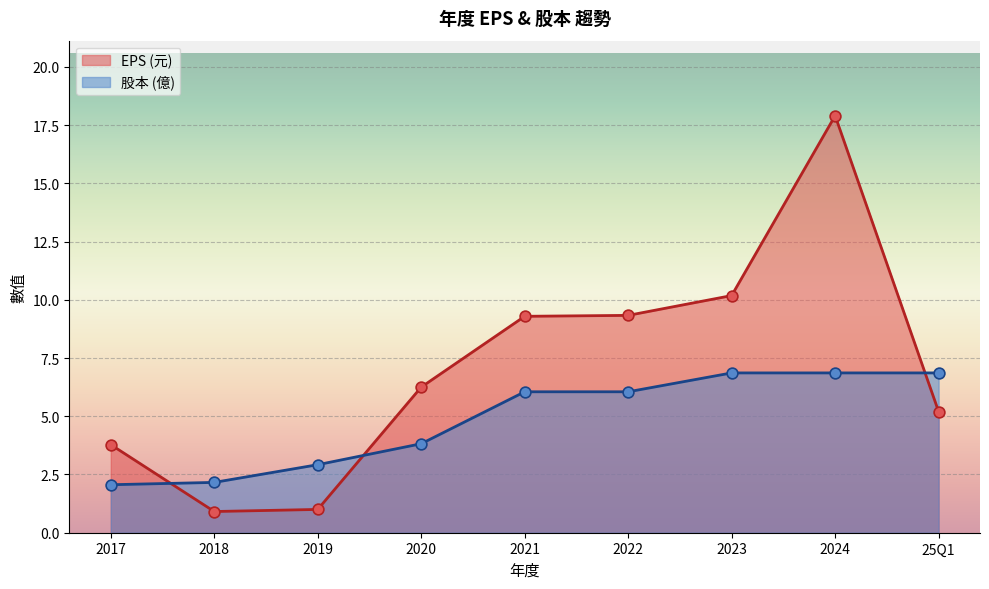

Which series has the largest total across all categories?

EPS (元)